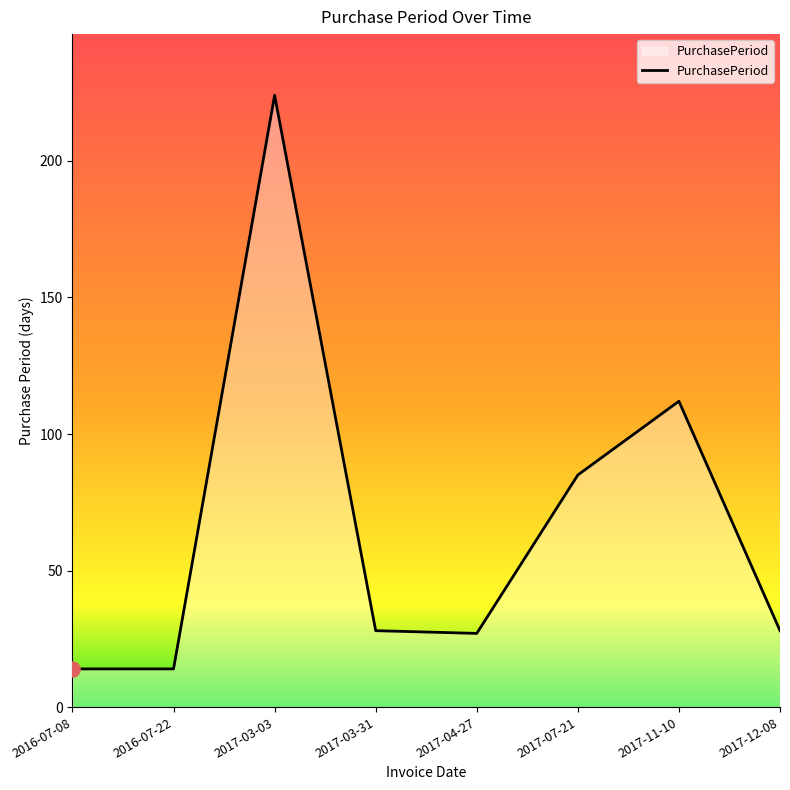

What is the change in value from 2017-03-31 to 2017-07-21?

+57